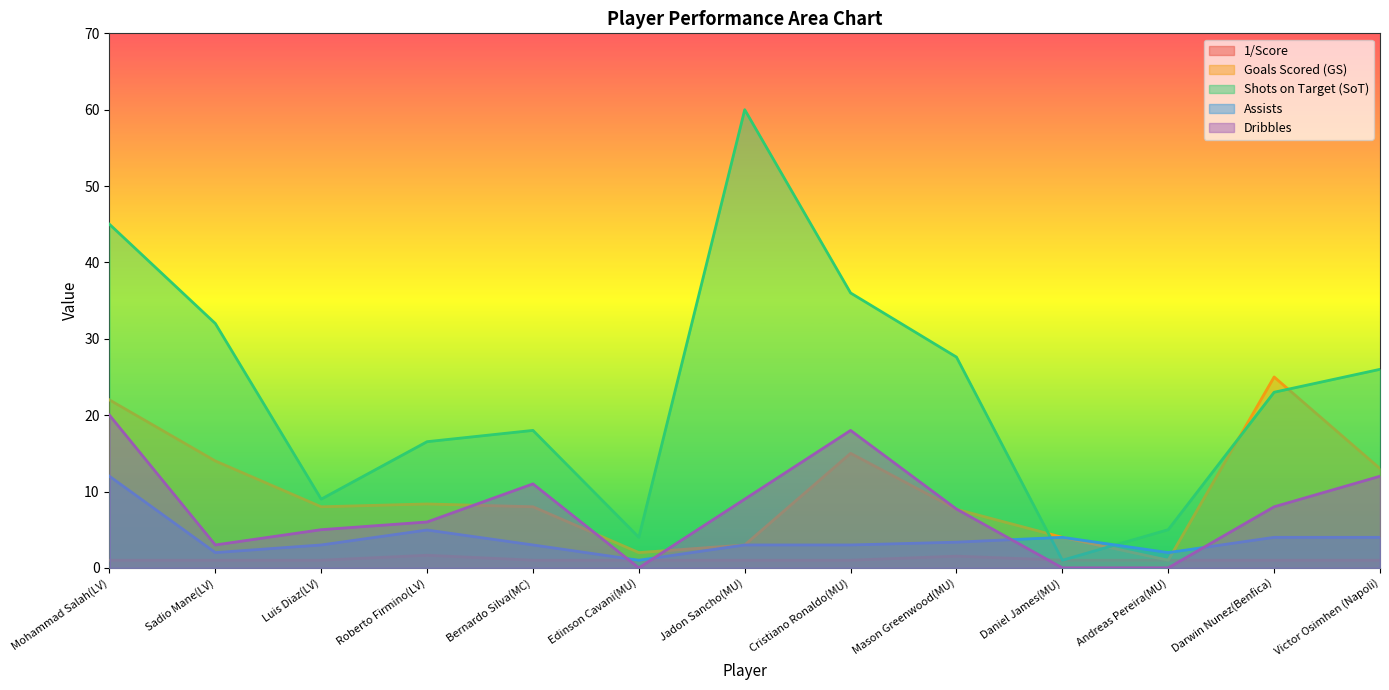

What is the lowest value of the Shots on Target (SoT) series?

1.0